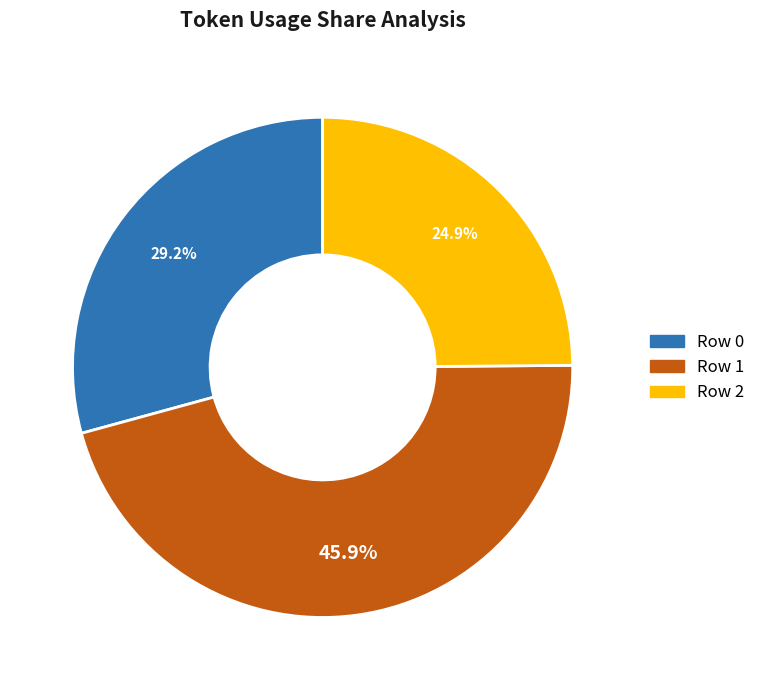

Is there any slice that represents more than half of the pie?

No